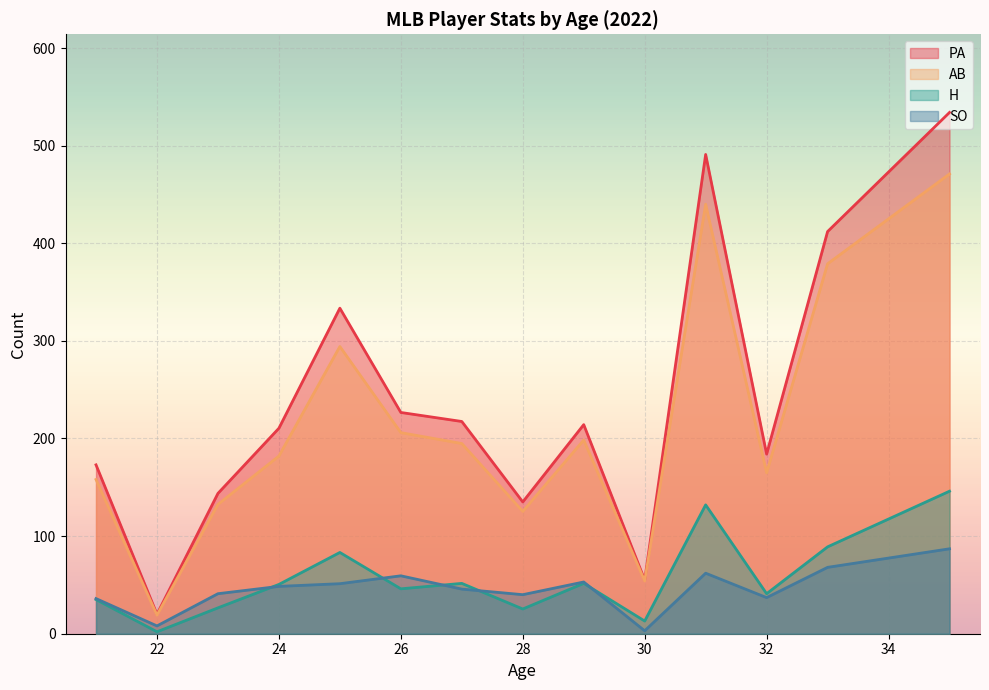

What is the greatest value displayed?

534.0